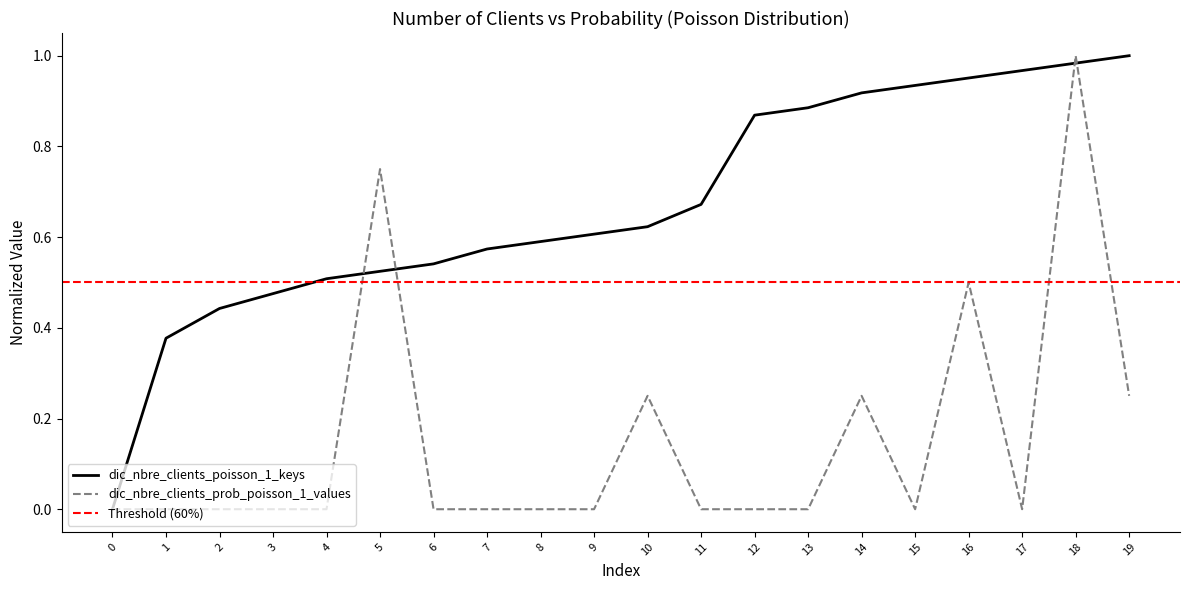

What is the spread (max minus min) of values at 13?

0.9